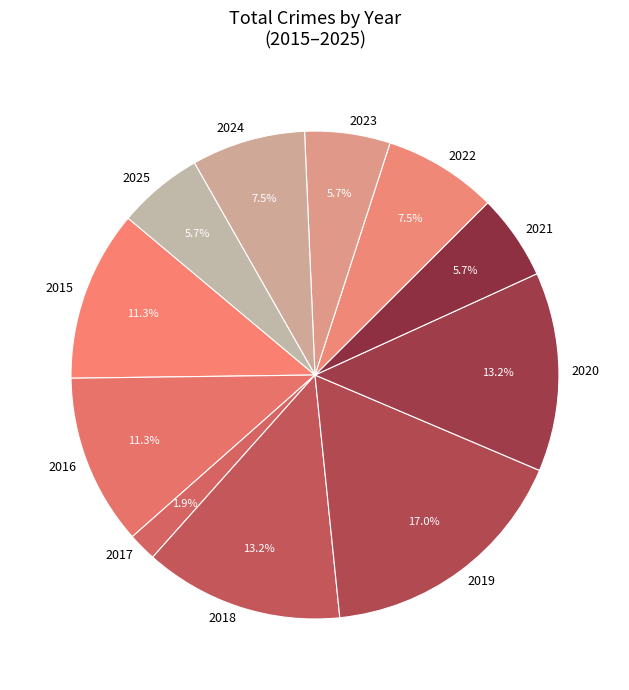

How many slices are in this pie chart?

11